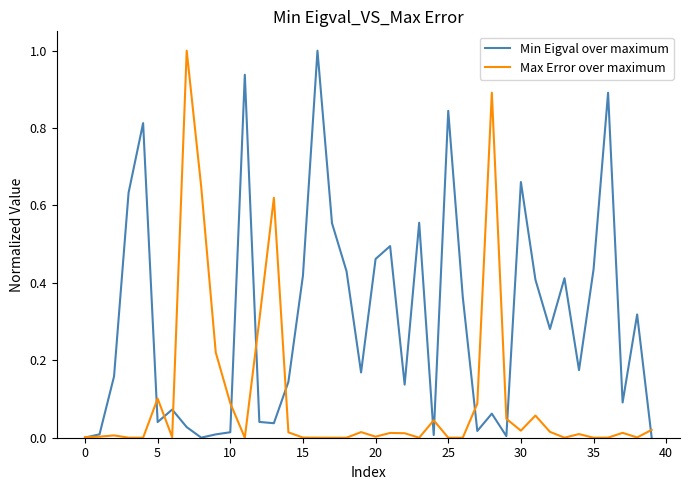

Which series has the largest total across all categories?

Min Eigval over maximum